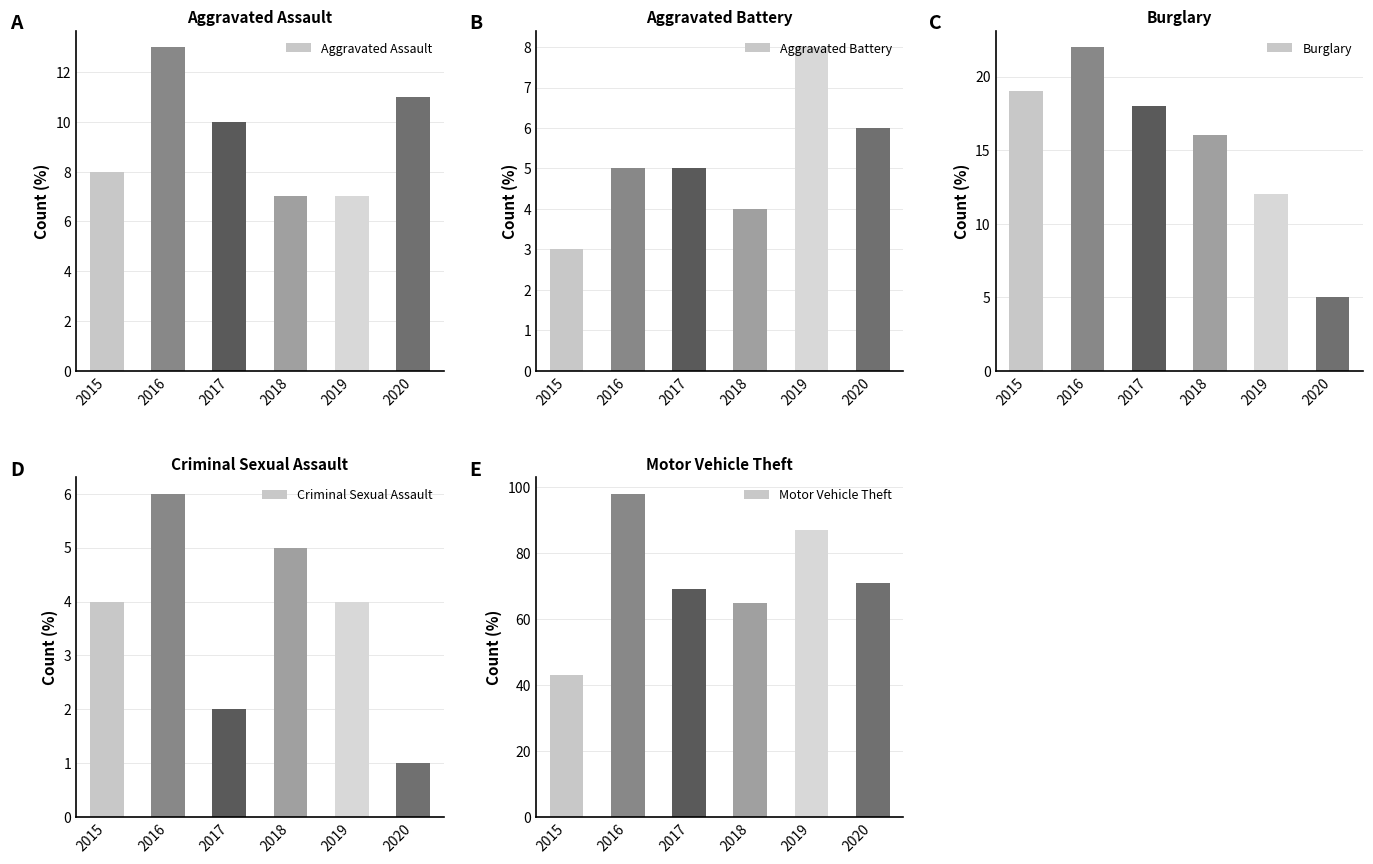

At which category does the chart reach its minimum across all series?

2020